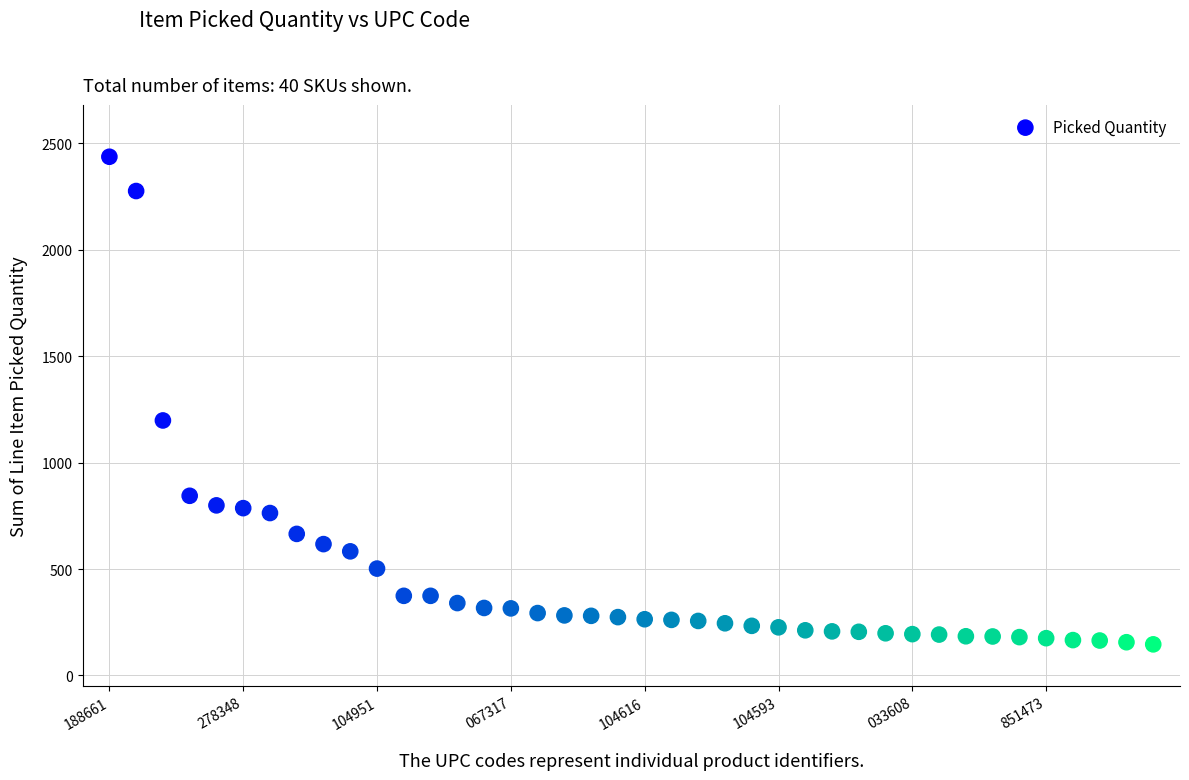

What Y value in the scatter plot is closest to 1291?

1198